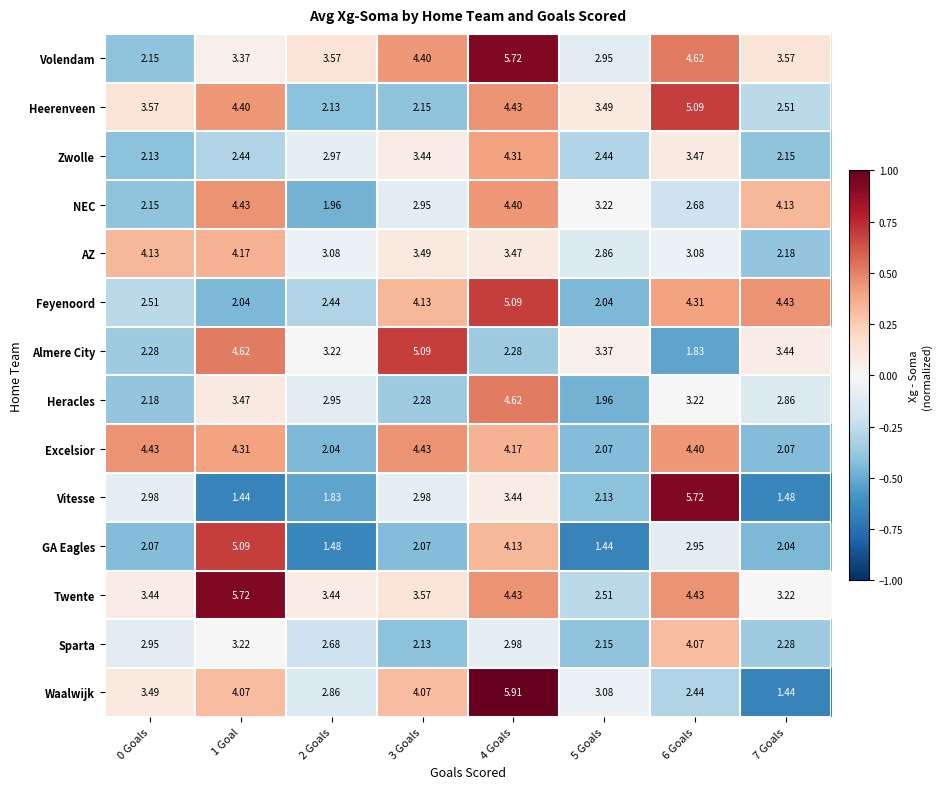

Is the value of Excelsior at 4 Goals greater than the value of Heerenveen at 6 Goals?

No